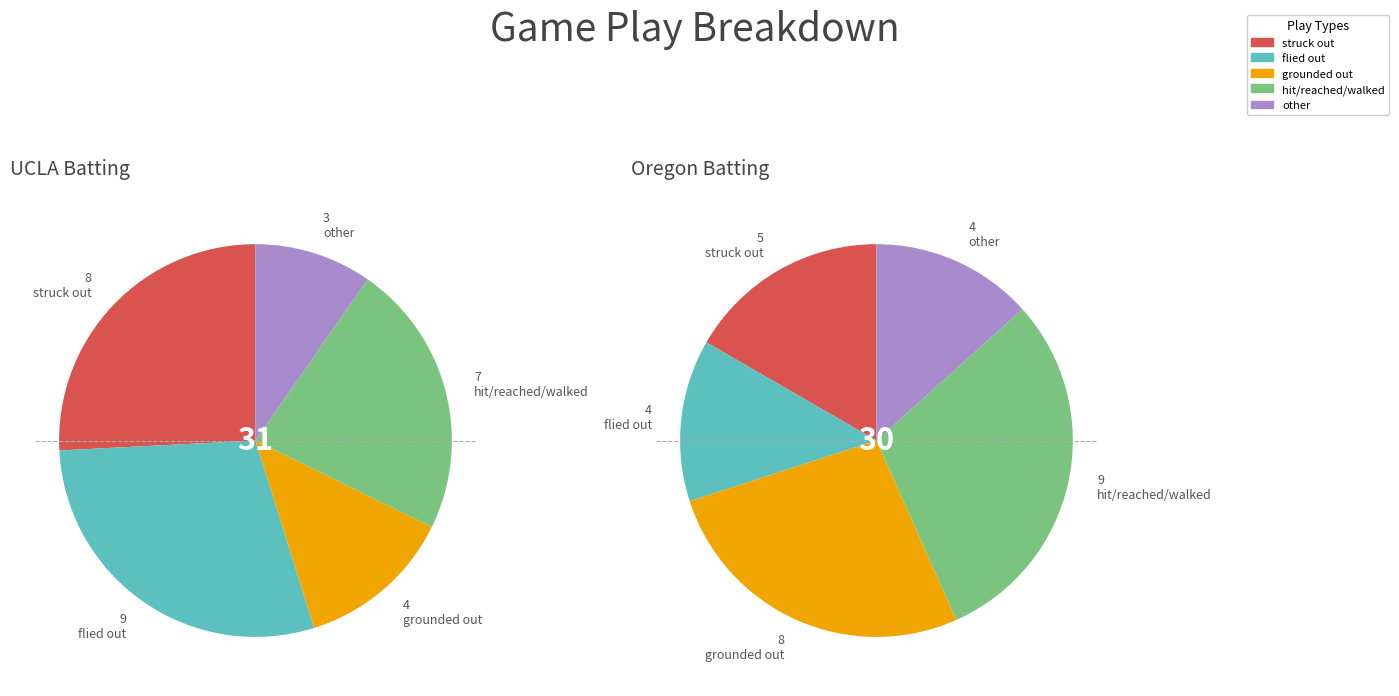

What percentage is NOT represented by grounded out?

87.1%